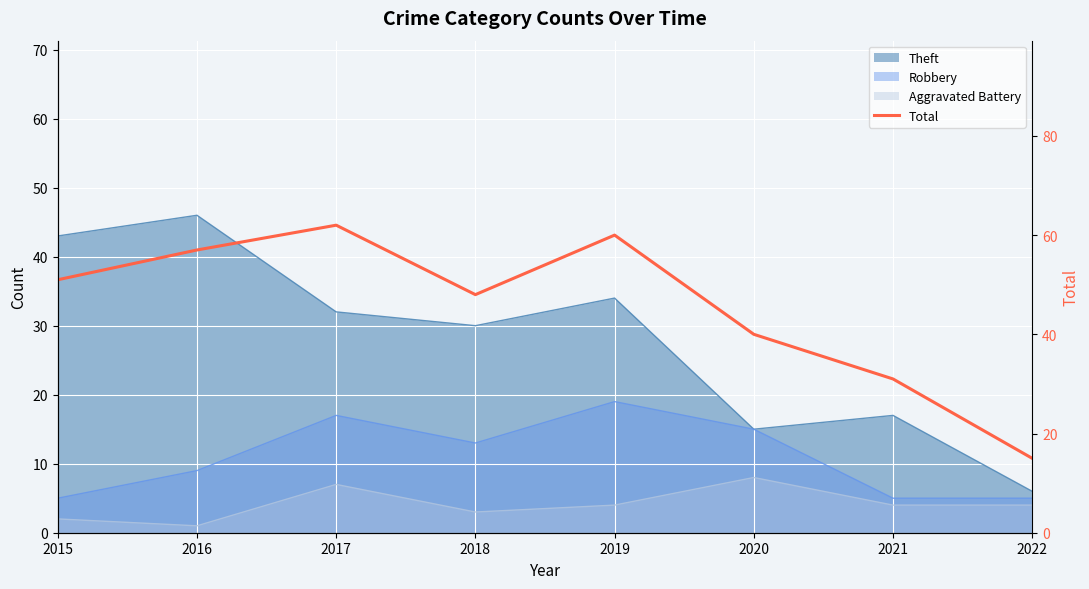

Where is the first local minimum?

2018